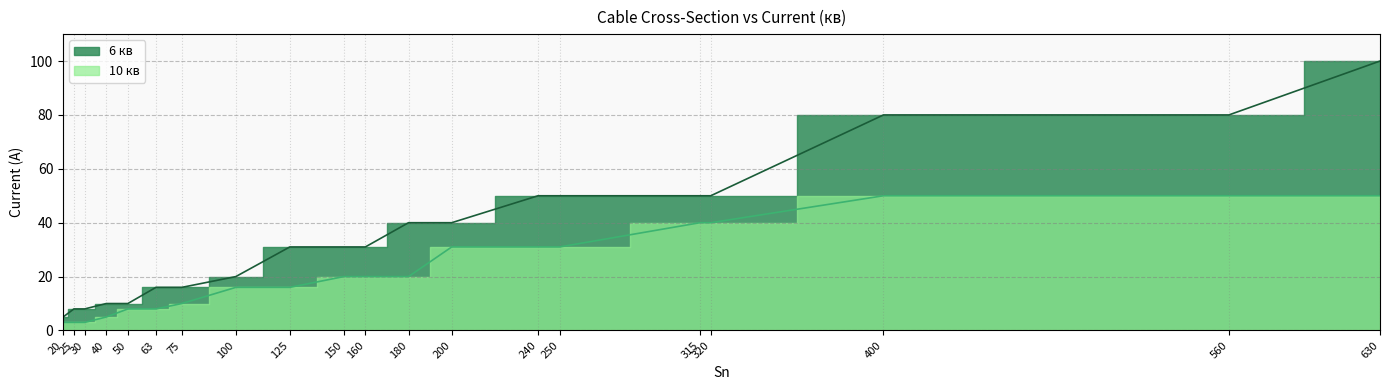

What is the value of the 6 кв point at the 12th from the left?

40